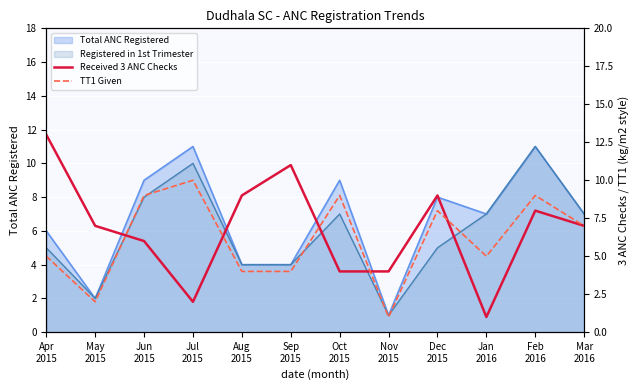

At how many categories does at least one series exceed 3?

12